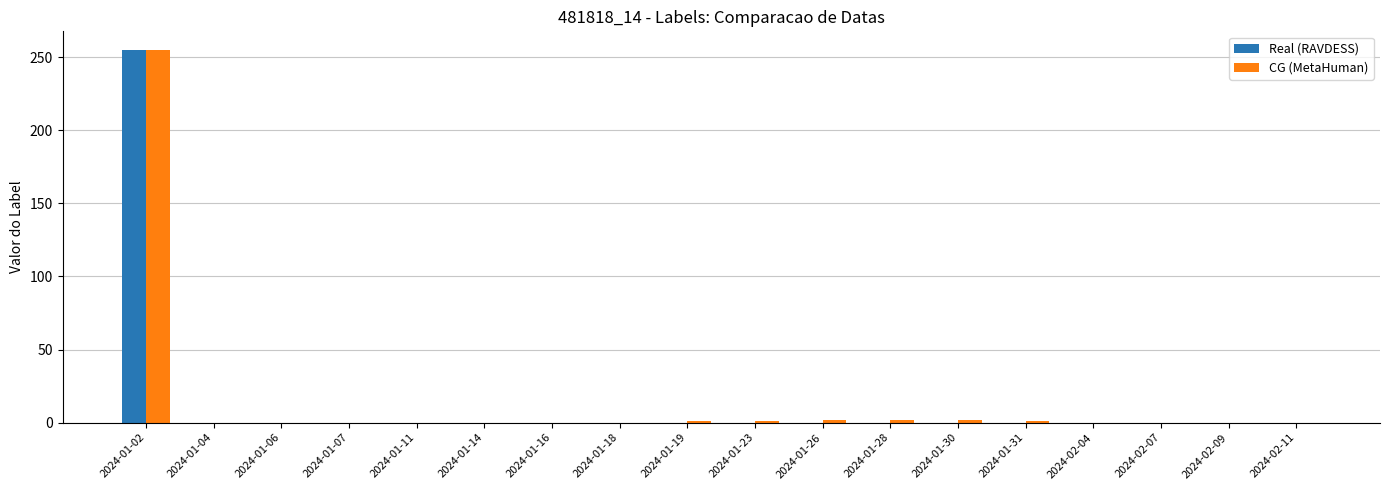

What are all the series names shown in the legend?

Real (RAVDESS), CG (MetaHuman)